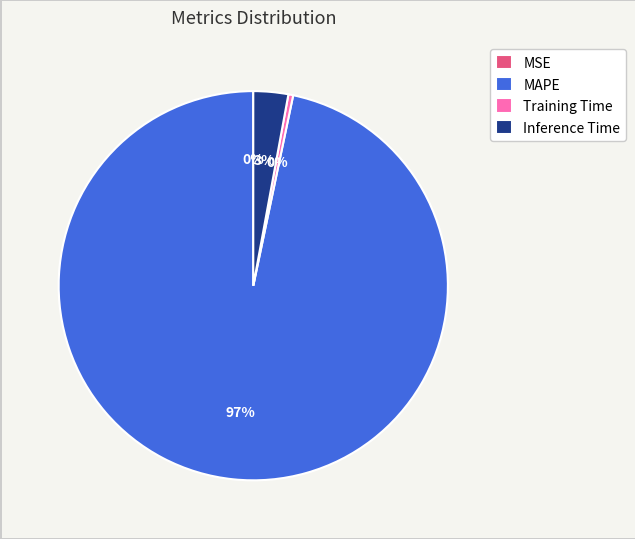

Is it true that MAPE is 97% of the pie?

True